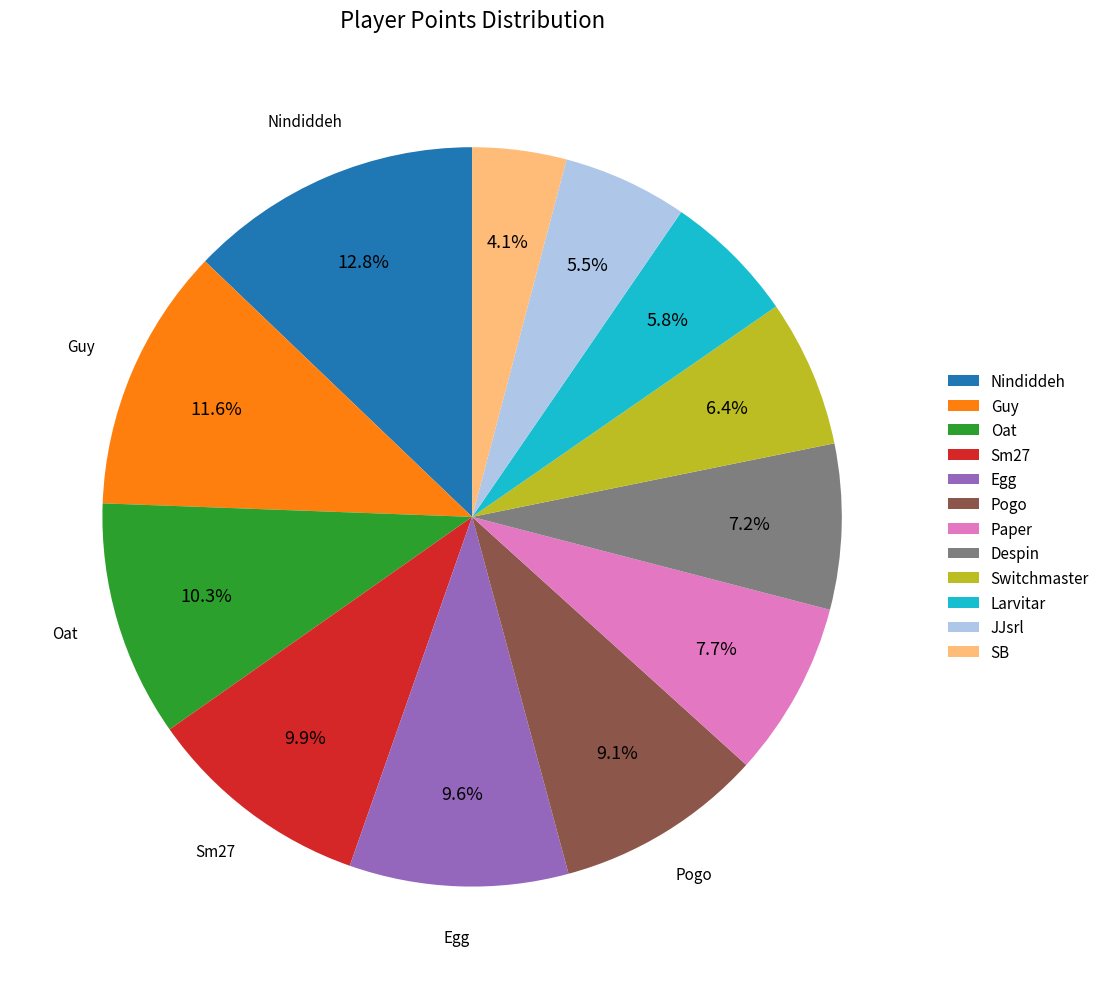

What is the total percentage of Despin and Paper?

14.9%